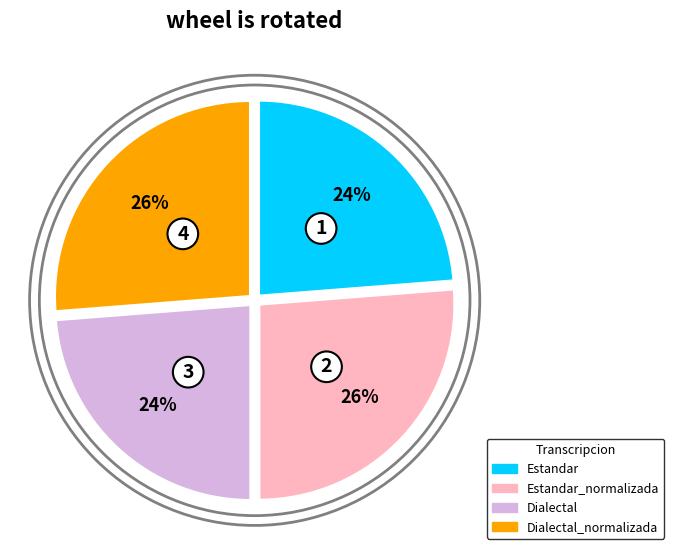

How many slices are in this pie chart?

4